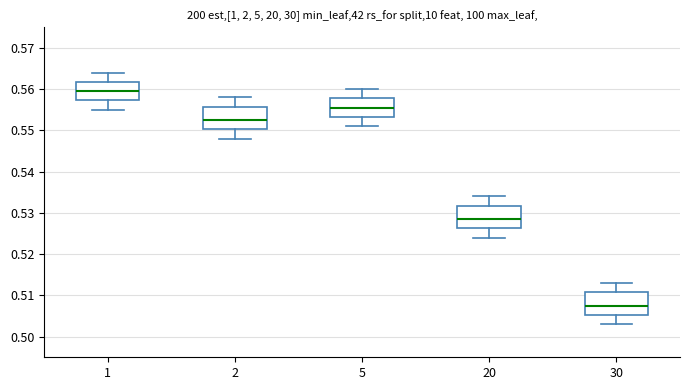

Which box has the highest median line?

1